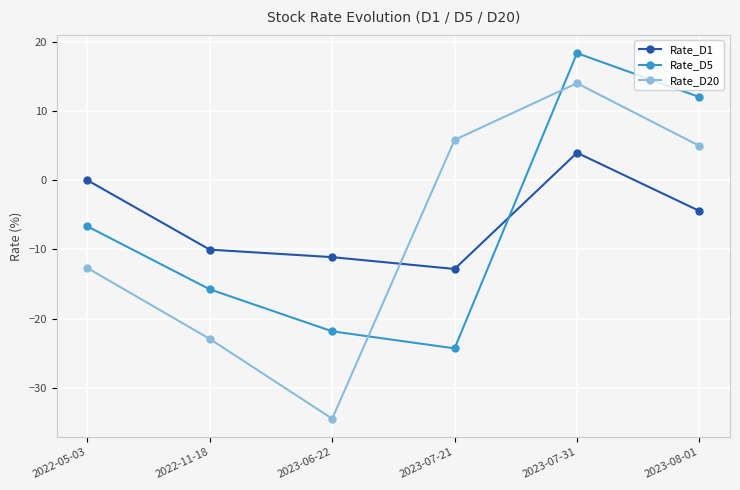

Does the chart display data point markers on the line(s)?

Yes